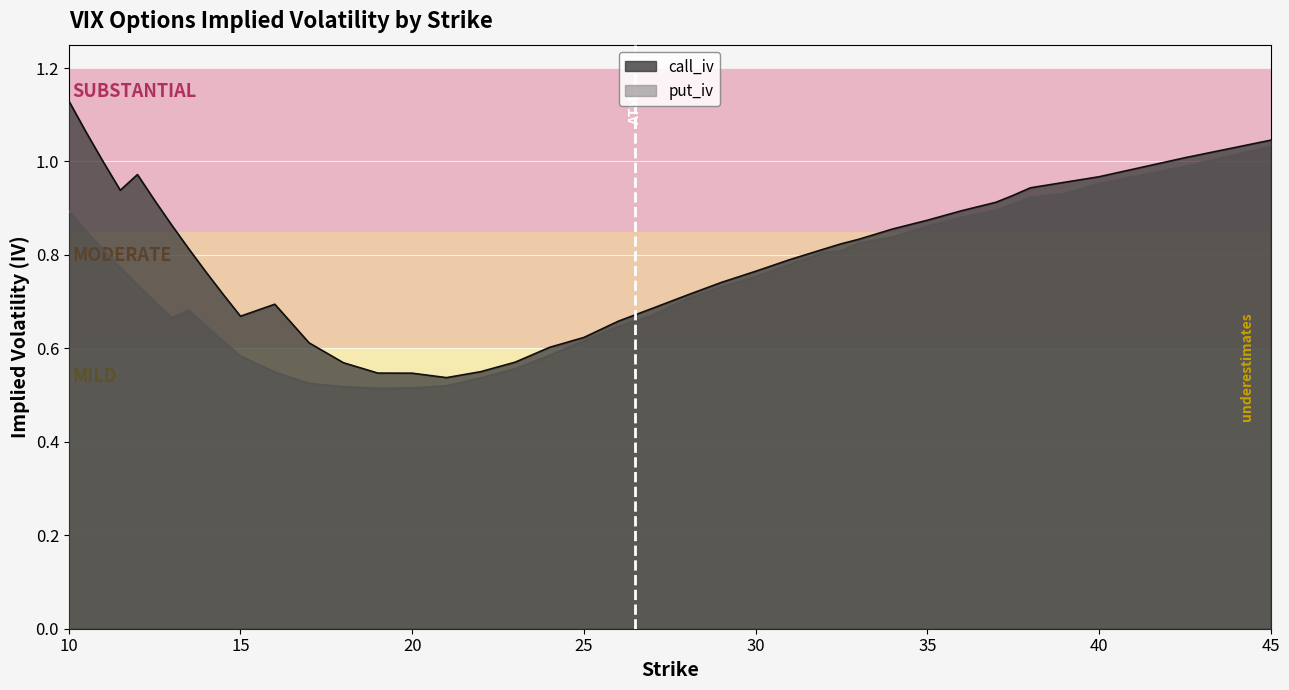

Which label corresponds to the largest value in the chart?

10